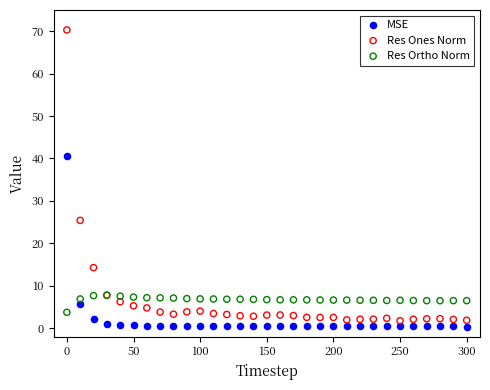

In the Res Ones Norm series, what Y value is closest to 36?

25.4